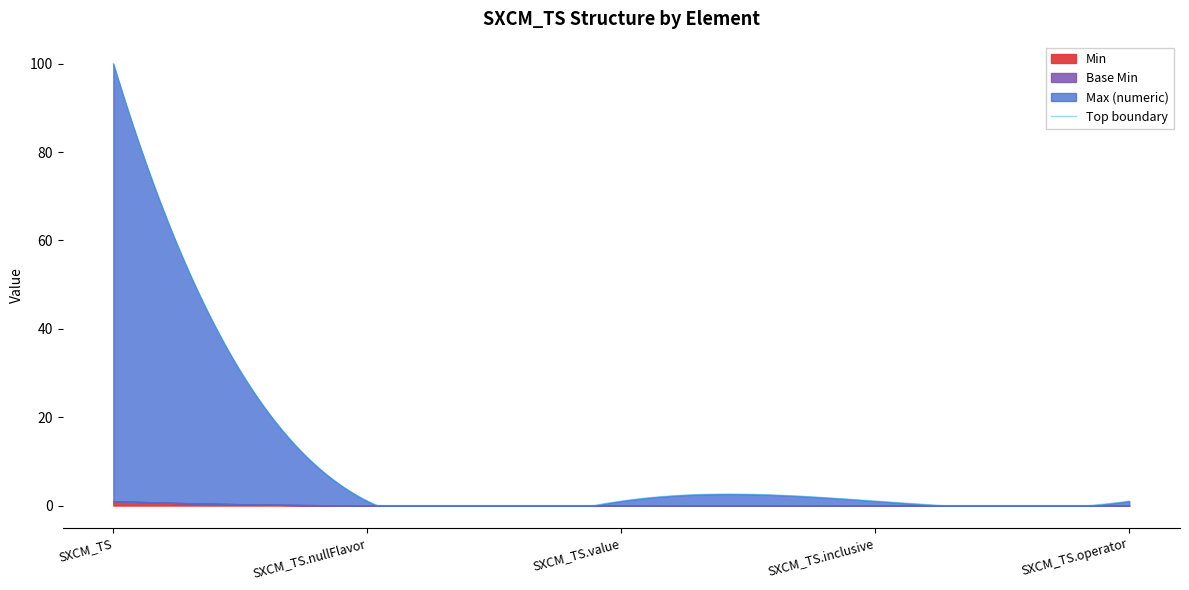

At SXCM_TS, list the series in order from largest to smallest.

Max (numeric), Min, Base Min